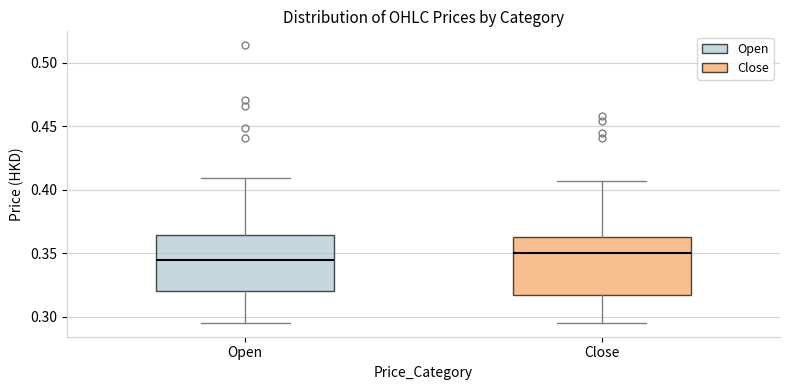

Where does the median line of the box for Open sit on the y-axis? The values are not printed on the chart, so give them approximately, as read against the axis.

0.345